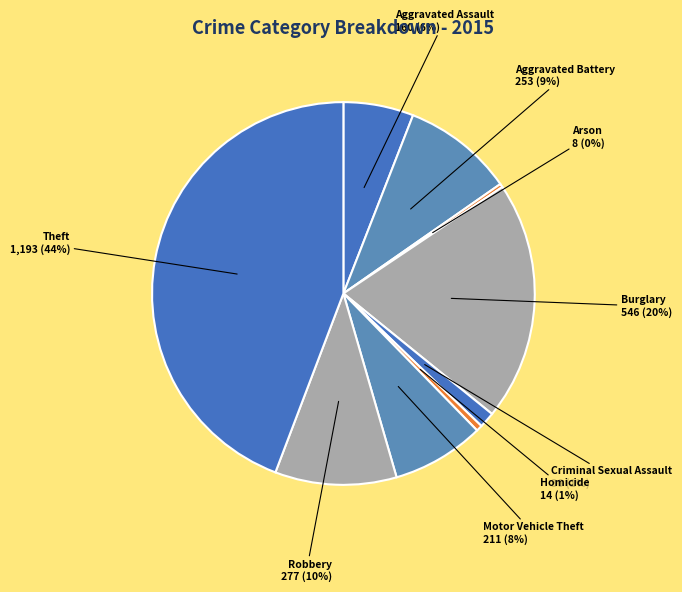

Which has a higher value, Criminal Sexual Assault or Burglary?

Burglary